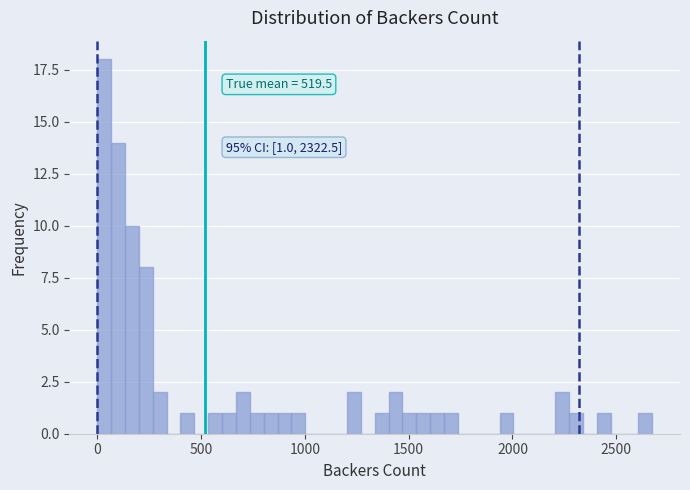

Read against the x-axis, roughly where is the centre of the tallest bar?

50